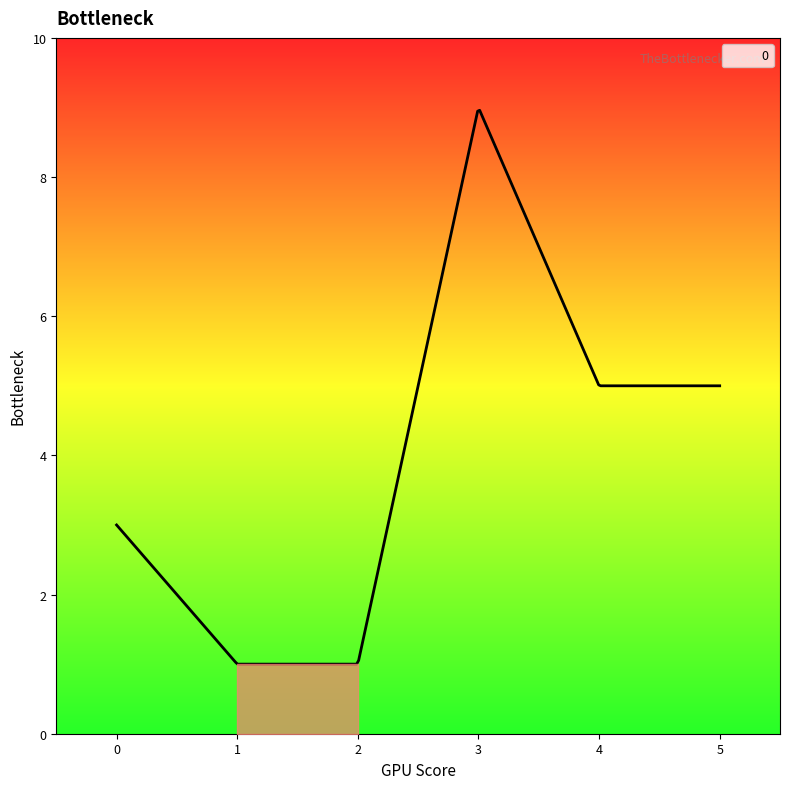

What is the value of the 5th point from the left?

5